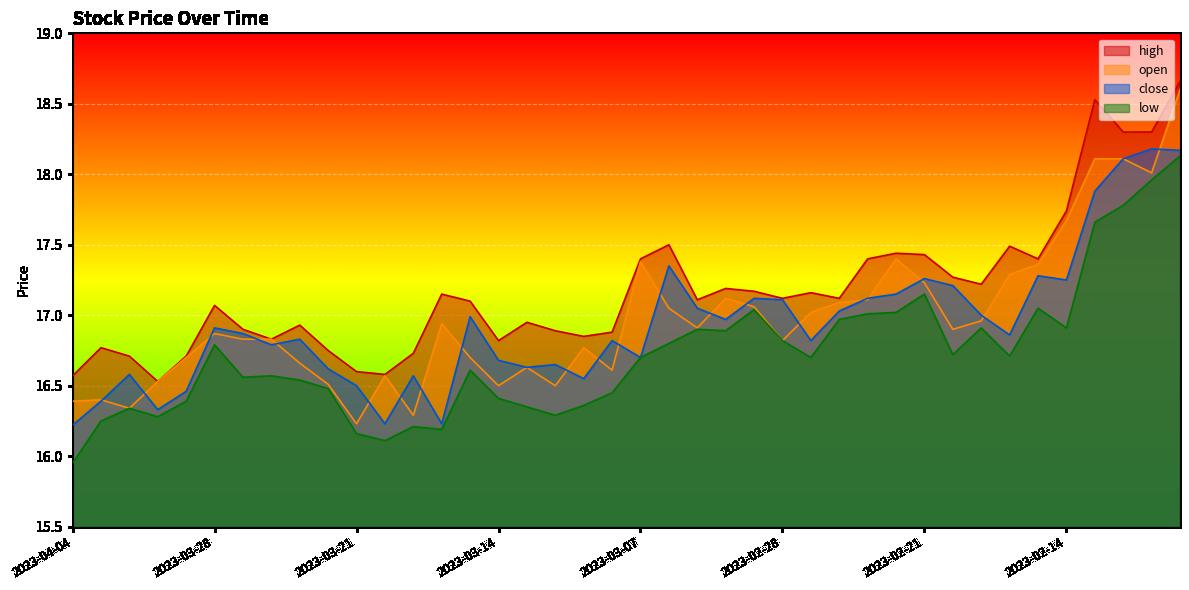

What is the difference between the open values at 2023-03-10 and 2023-02-23?

0.6